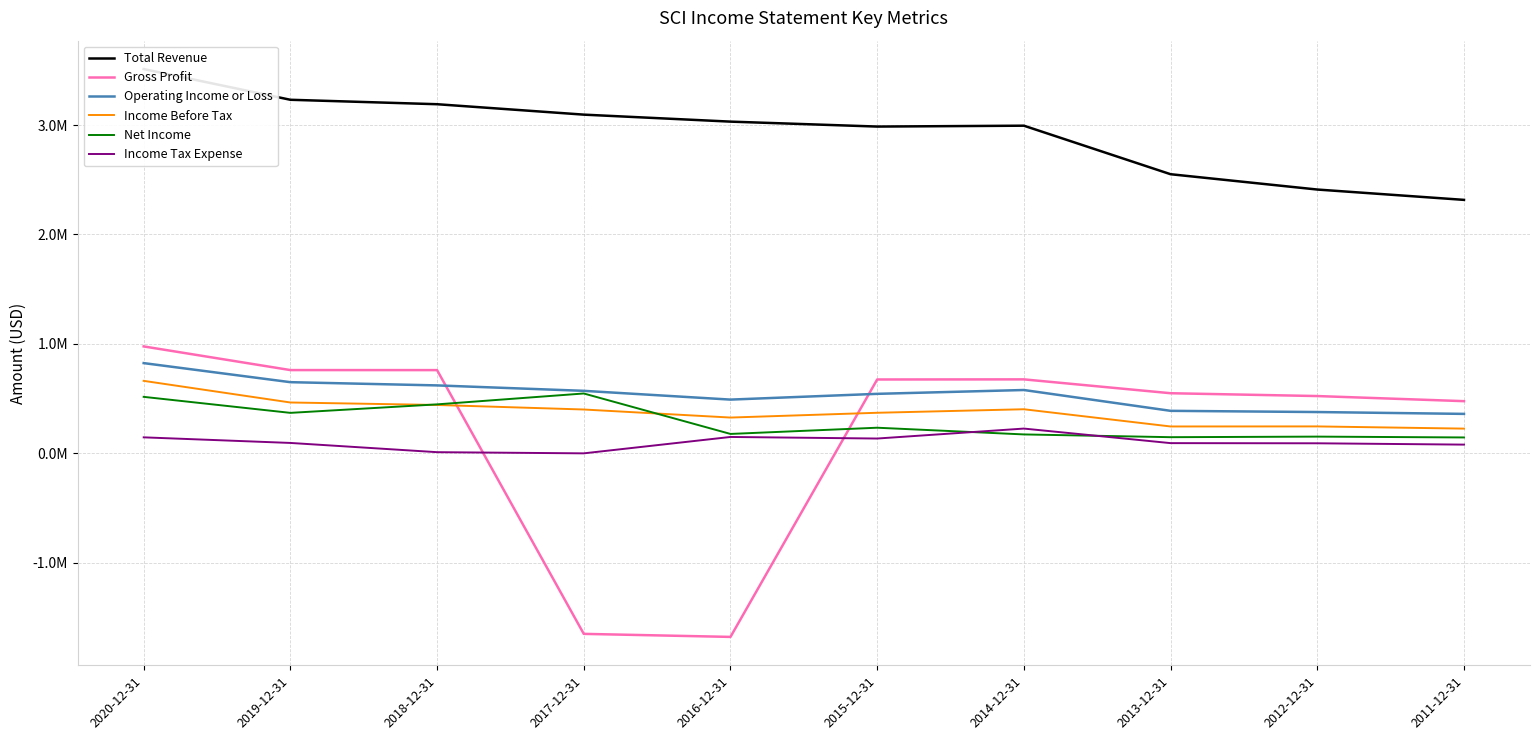

Reading left to right, list all the values displayed in this chart.

Total Revenue: 3511500	3230800	3190200	3095000	3031100	2986000	2994000	2550500	2410500	2316000
Gross Profit: 976800	760600	760300	-1650100	-1677900	674600	675700	549000	523200	476500
Operating Income or Loss: 824300	650000	620500	570900	490800	543400	578400	388100	377100	360200
Income Before Tax: 662100	464400	441700	400300	326700	370400	402600	245200	245700	225600
Net Income: 515900	369600	447200	546700	177000	233800	172500	147300	152500	144900
Income Tax Expense: 145900	94700	10300	-400	149400	135000	226000	93000	91500	79400